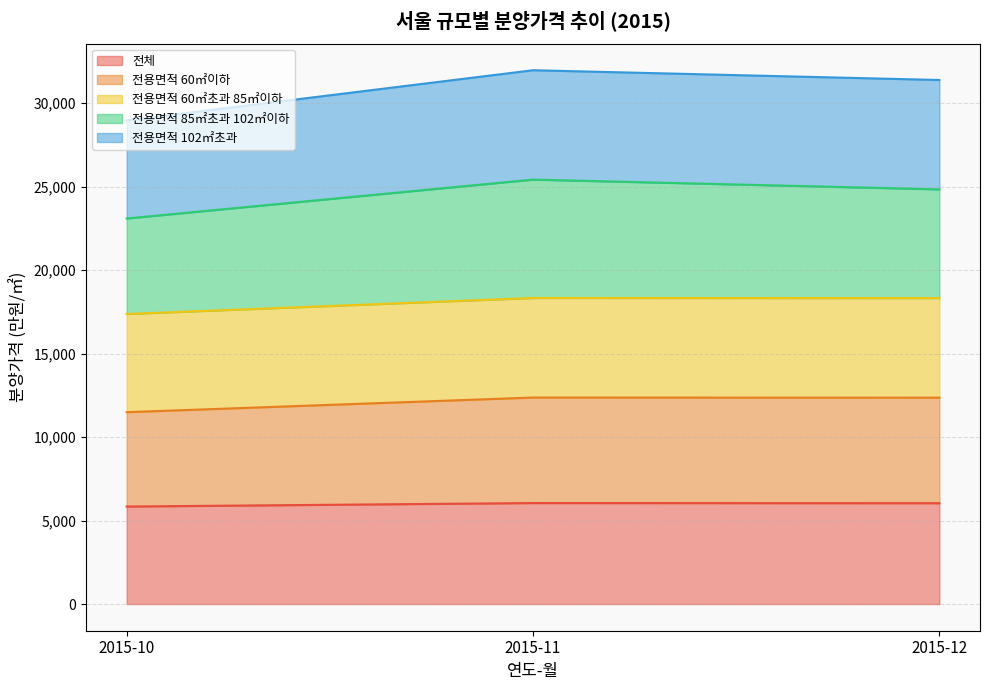

Rank the series by their average value, from highest to lowest.

전용면적 102㎡초과, 전용면적 85㎡초과 102㎡이하, 전용면적 60㎡이하, 전용면적 60㎡초과 85㎡이하, 전체